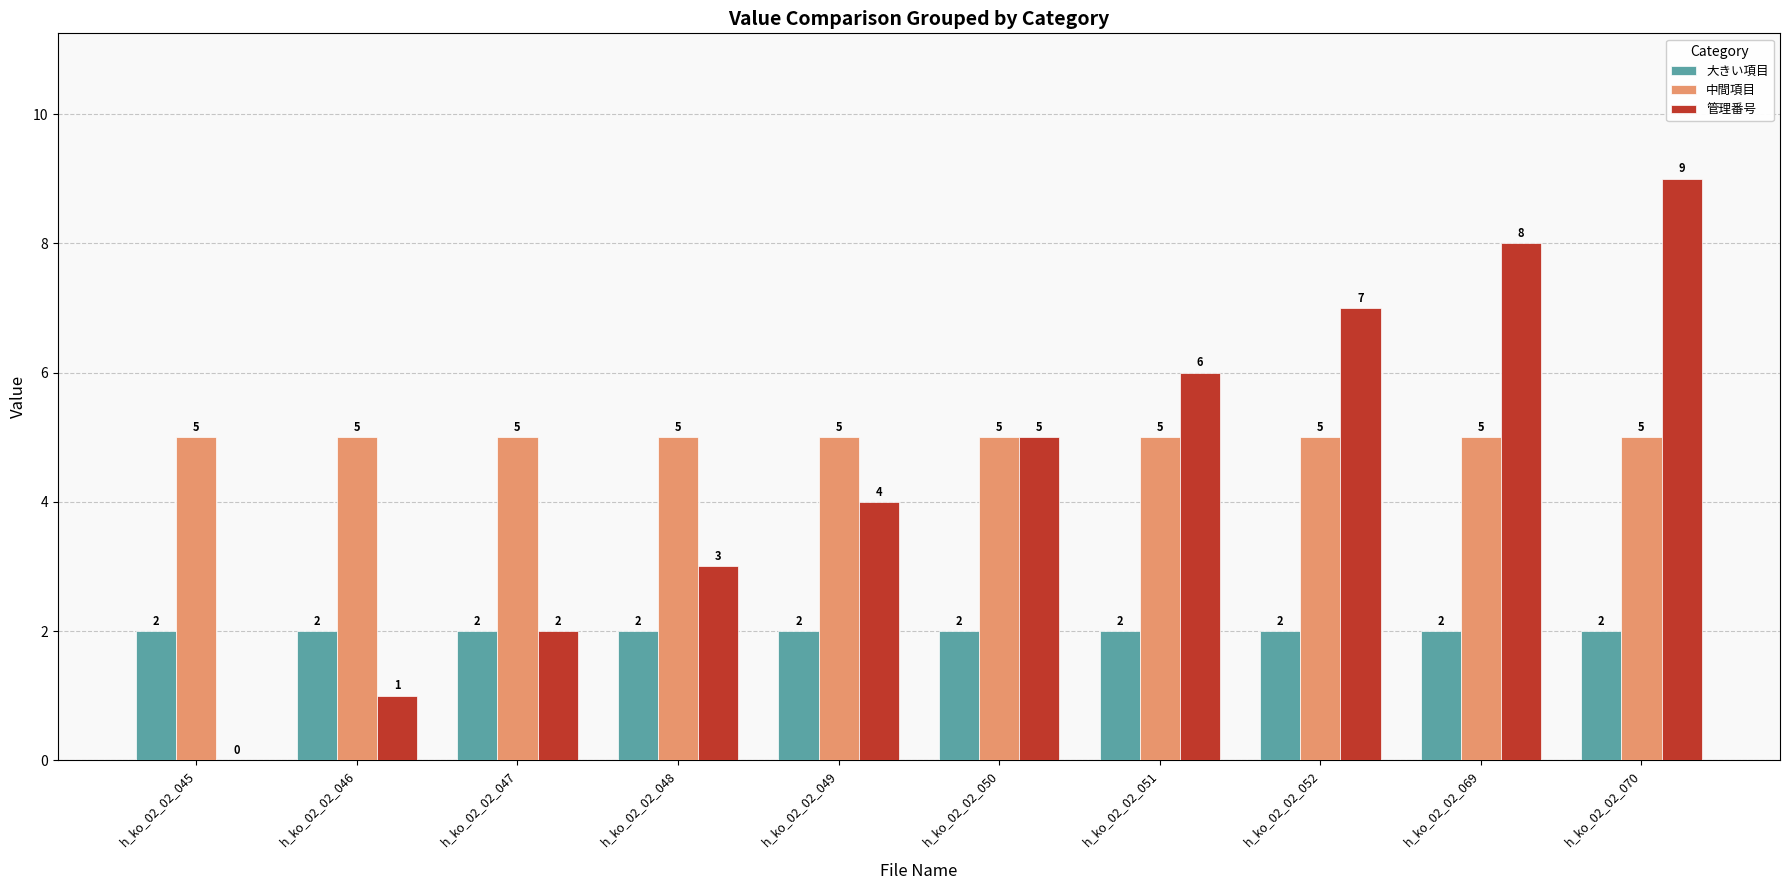

The 管理番号 series shows 2 at h_ko_02_02_047. True or false?

True